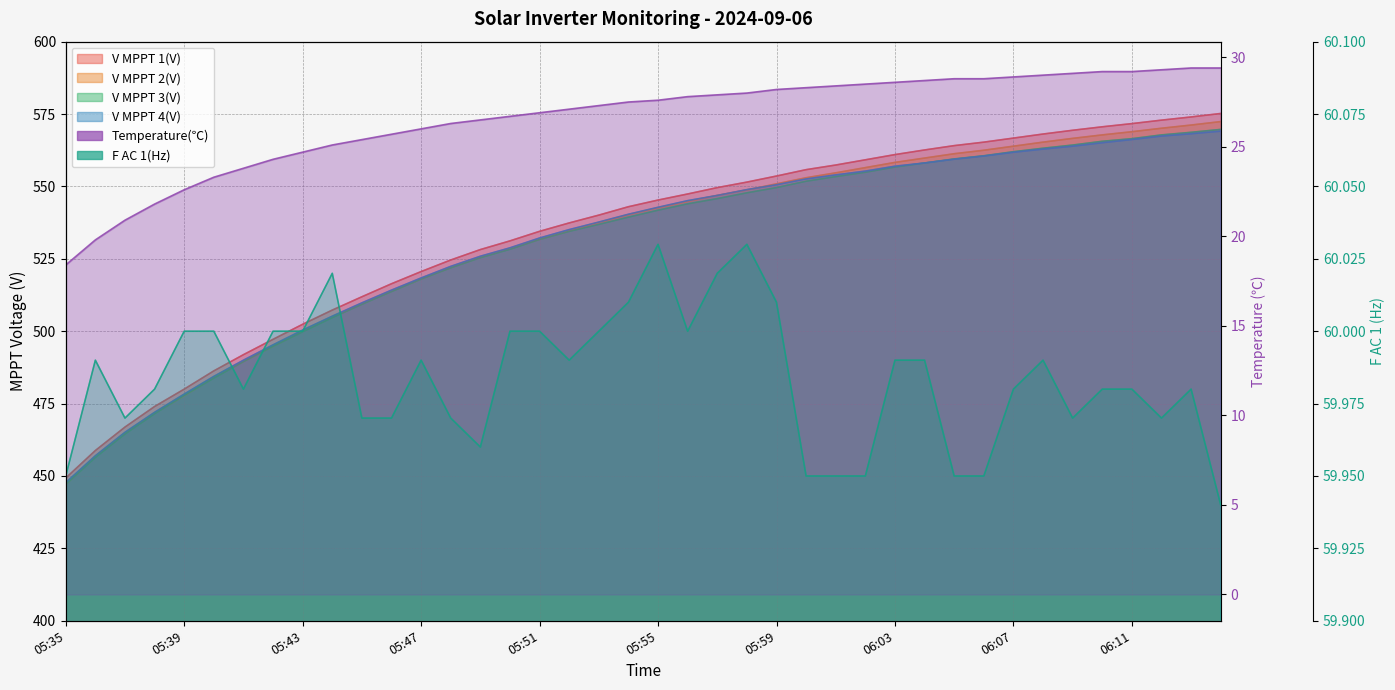

What is the label of the 15th point from the right?

06:00